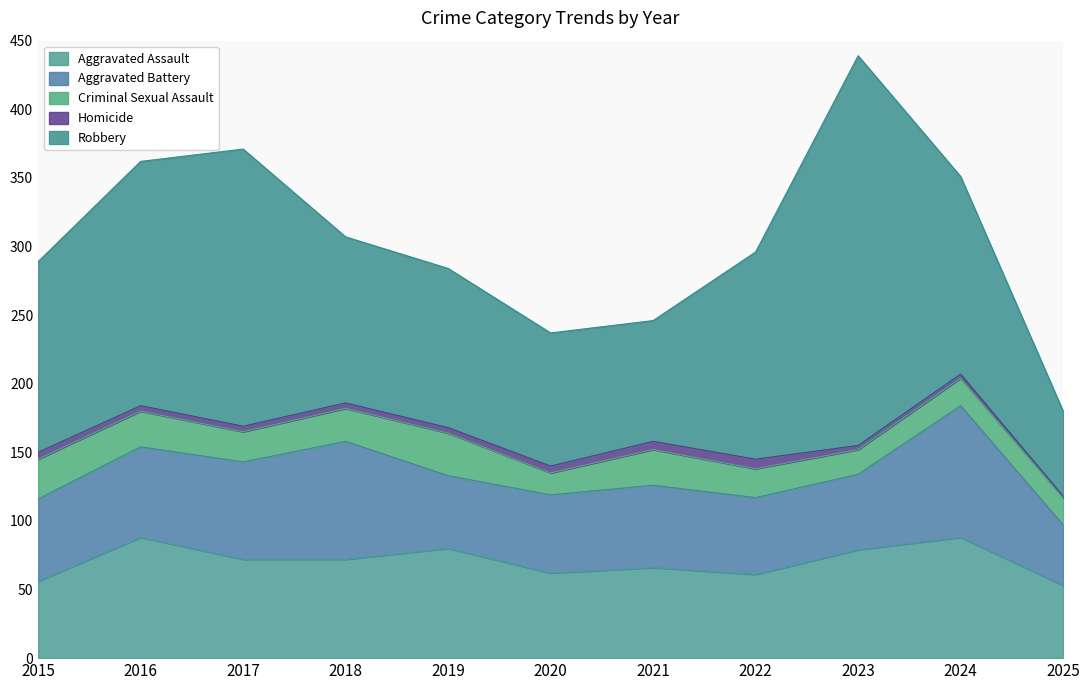

At how many categories does at least one series exceed 155?

3